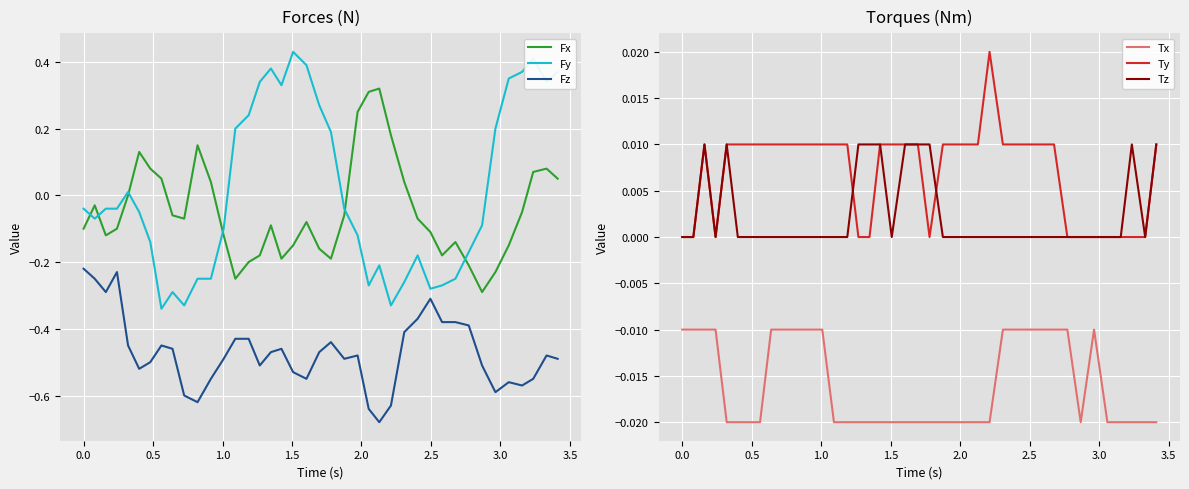

True or false: Fz and Tz cross at least once.

False